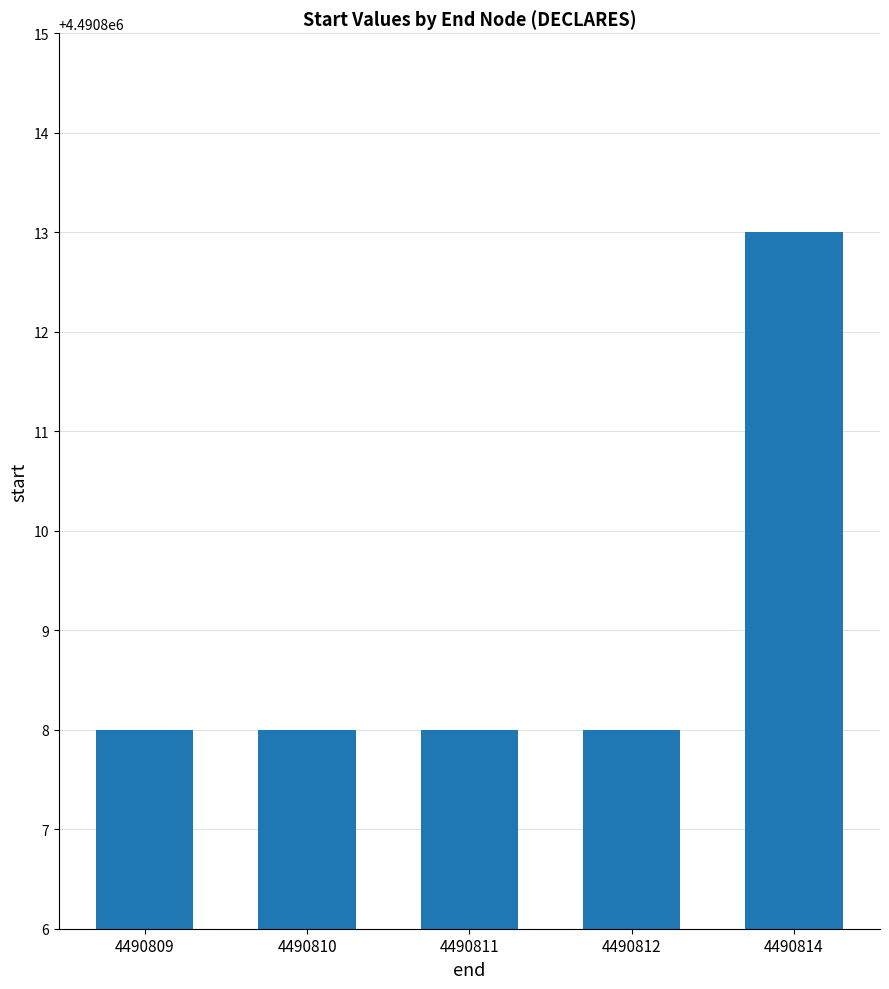

What is the sum of all values?

22454045